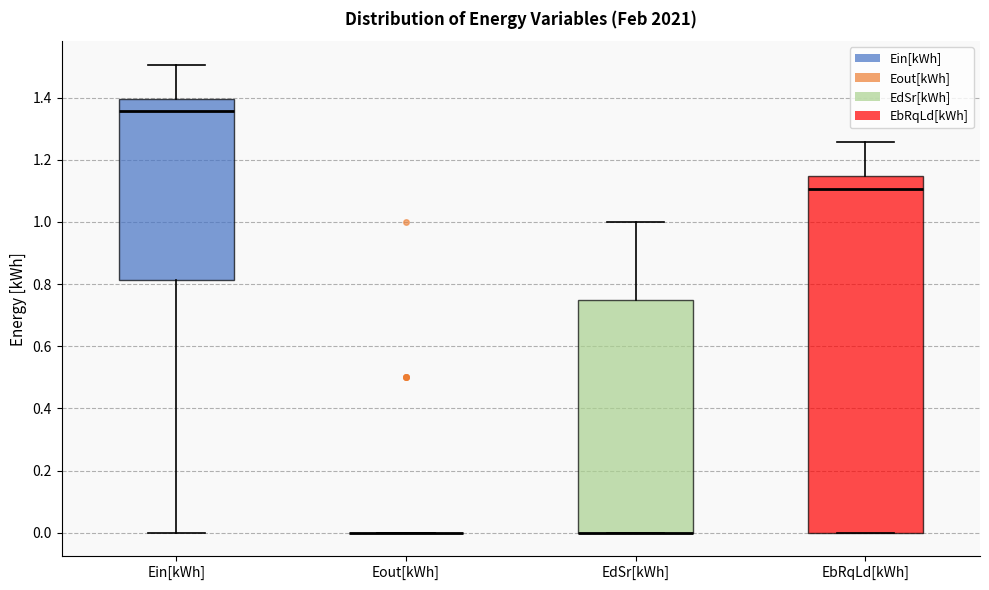

Reading left to right, read every box against the y-axis: the position of its median line, the range the box covers, and the ends of its whiskers. The values are not printed on the chart, so give them approximately, as read against the axis.

Ein[kWh]: median 1.36, box 0.82 to 1.40, whiskers 0.00 to 1.50
Eout[kWh]: box collapsed to a line at 0.00, whiskers 0.00 to 0.00
EdSr[kWh]: median 0.00 (drawn on the box's lower edge), box 0.00 to 0.76, whiskers 0.00 to 1.00
EbRqLd[kWh]: median 1.10, box 0.00 to 1.14, whiskers 0.00 to 1.26